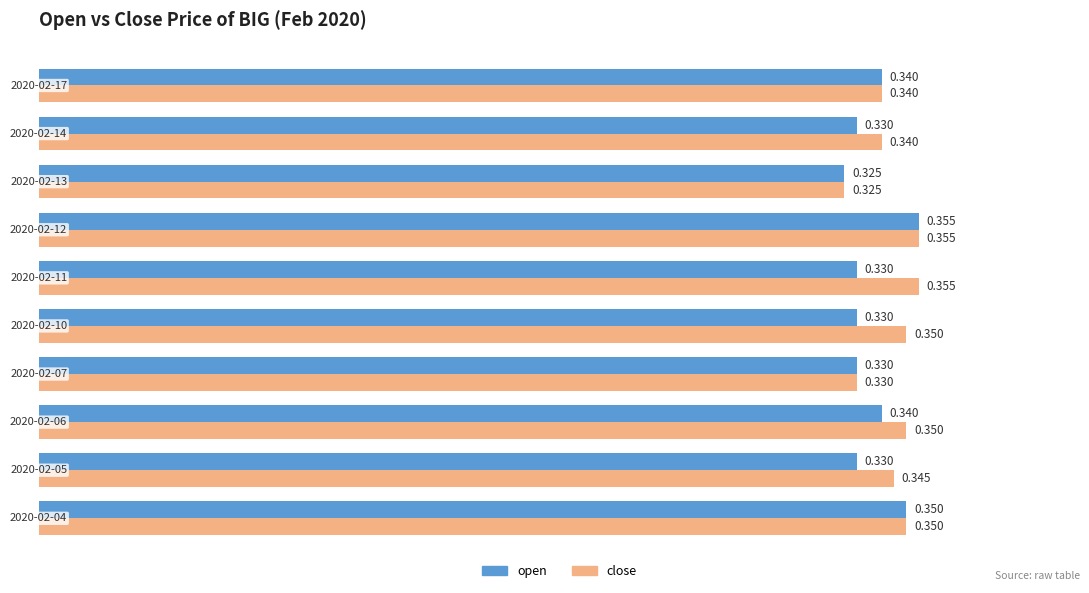

How many categories are shown in the chart?

10